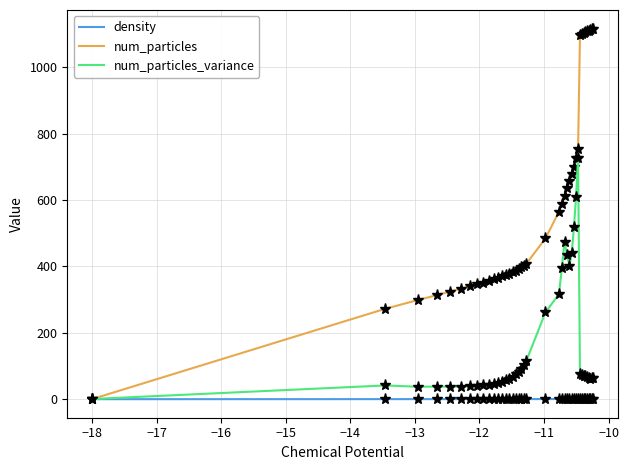

Which series has the widest spread of values?

num_particles